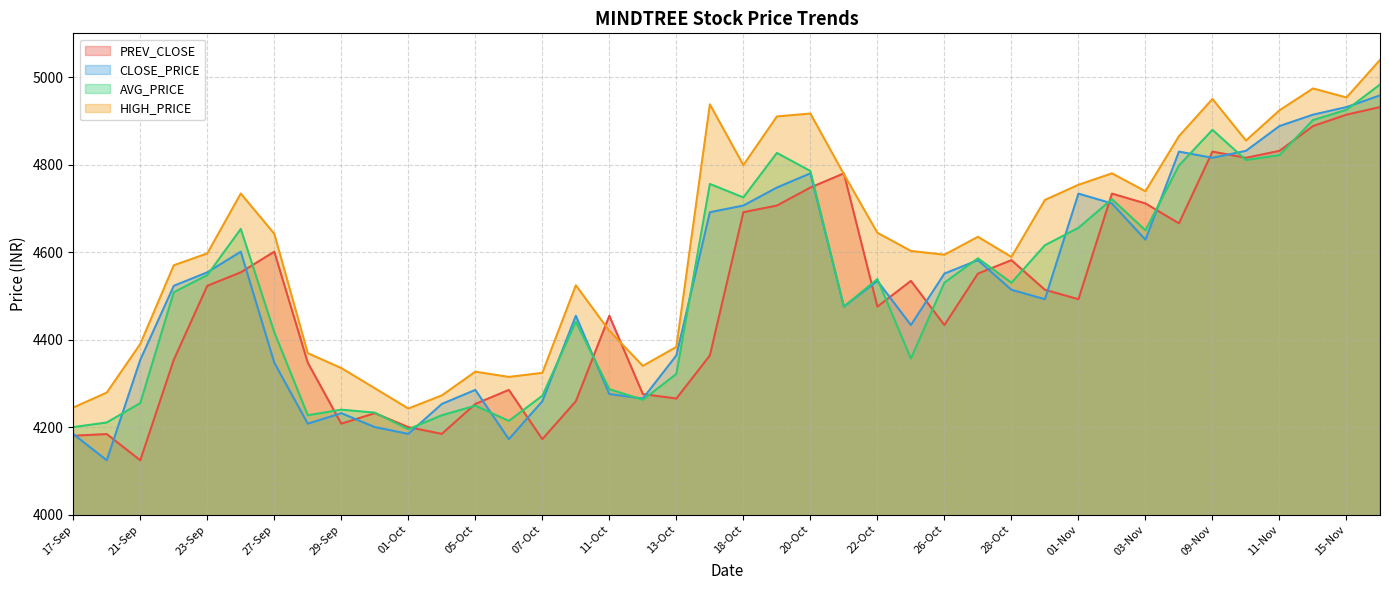

At 22-Oct, list the series in order from largest to smallest.

HIGH_PRICE, AVG_PRICE, CLOSE_PRICE, PREV_CLOSE